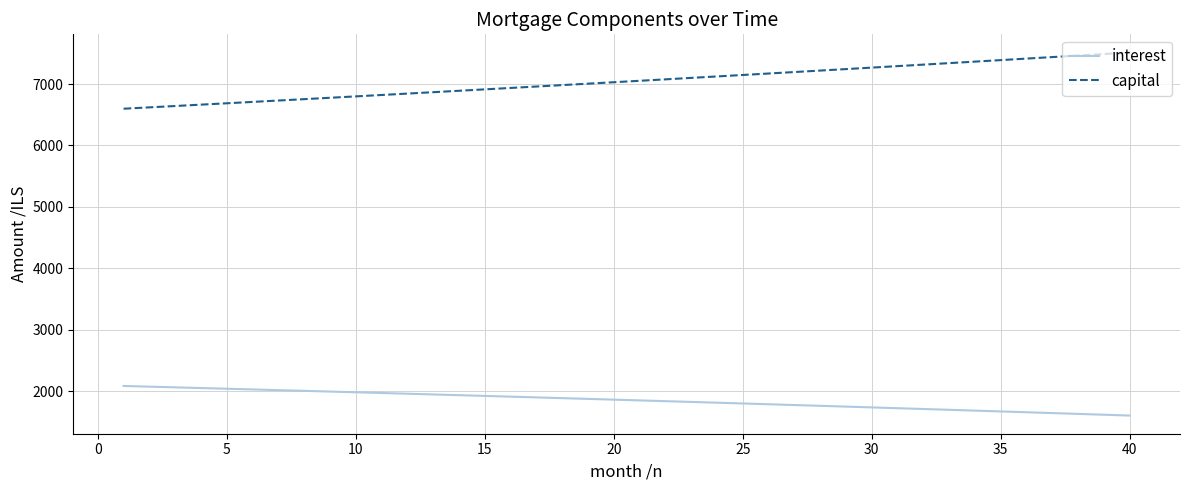

Rank the series by their maximum value, from lowest to highest.

interest, capital